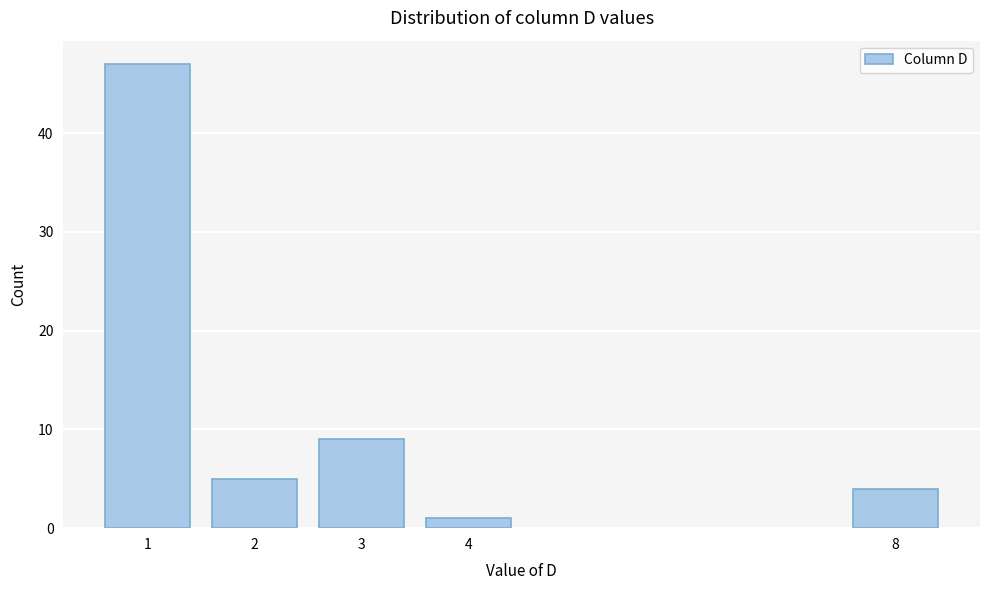

Reading left to right, extract all data points from this chart.

47	5	9	1	4